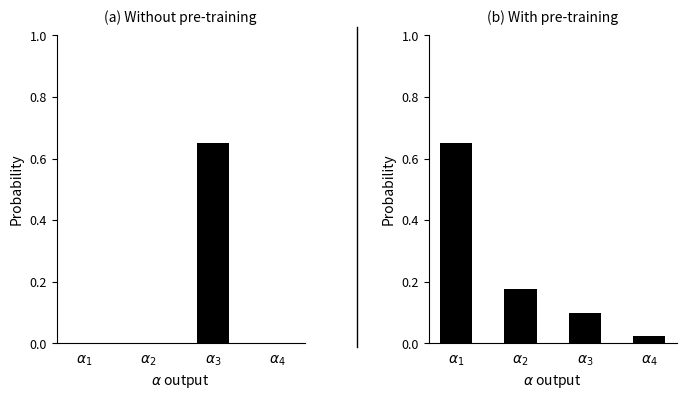

Which label corresponds to the smallest value in the chart?

$\alpha_4$